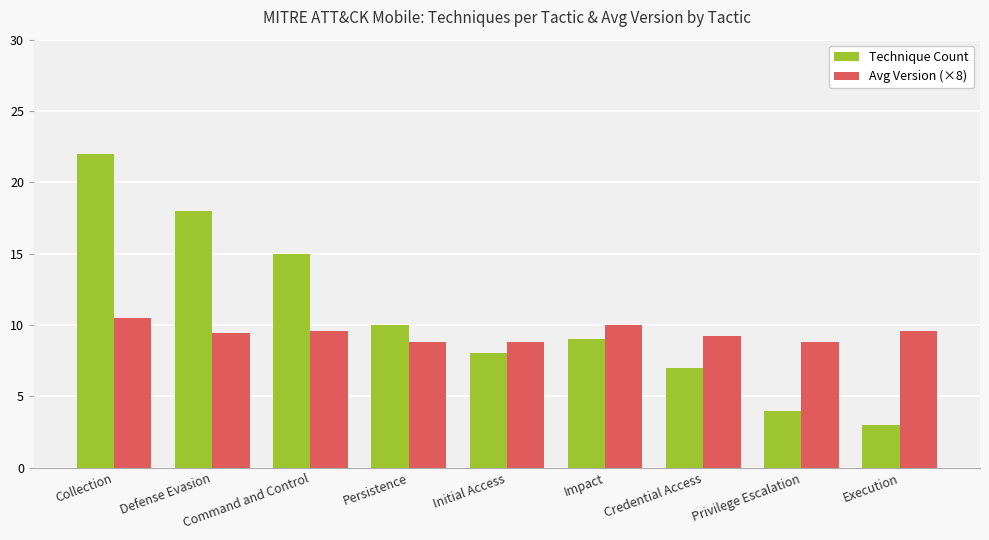

Between Persistence and Credential Access, which series saw the biggest shift?

Technique Count